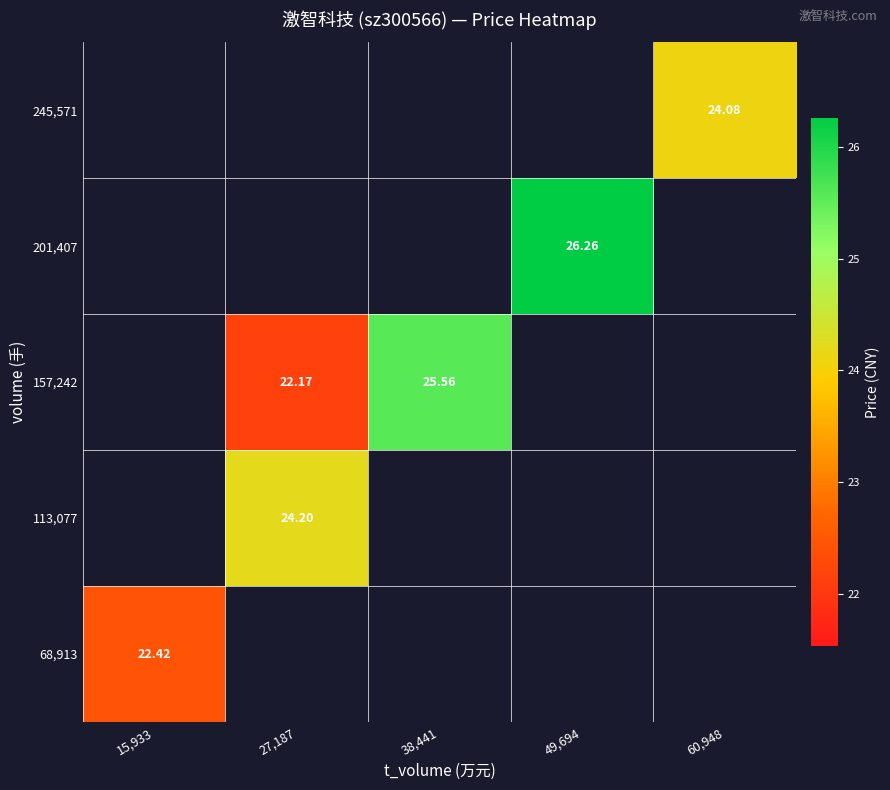

At which label does 157,242 first exceed 25?

38,441